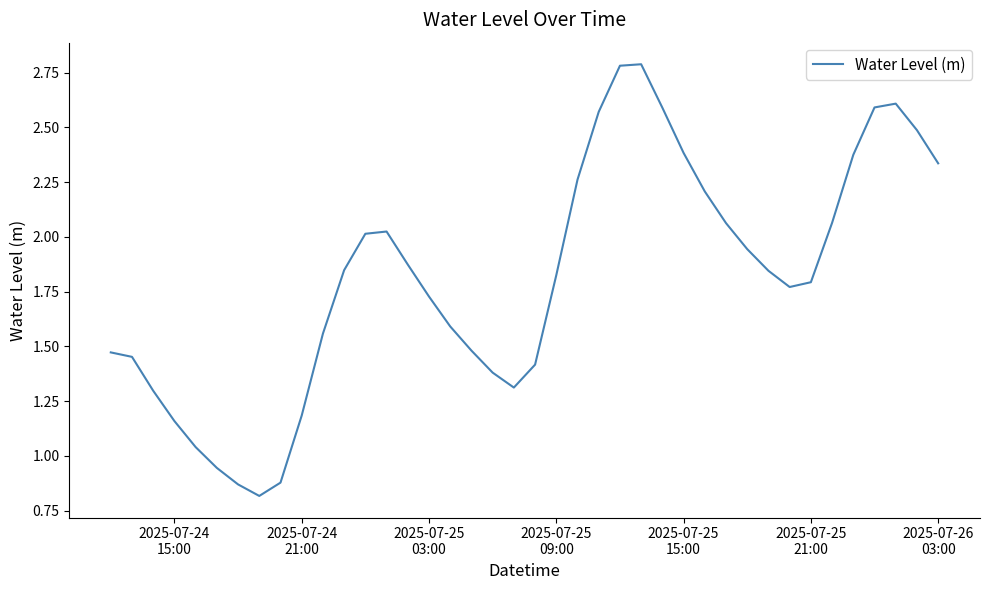

What is the maximum value shown in the chart?

2.8